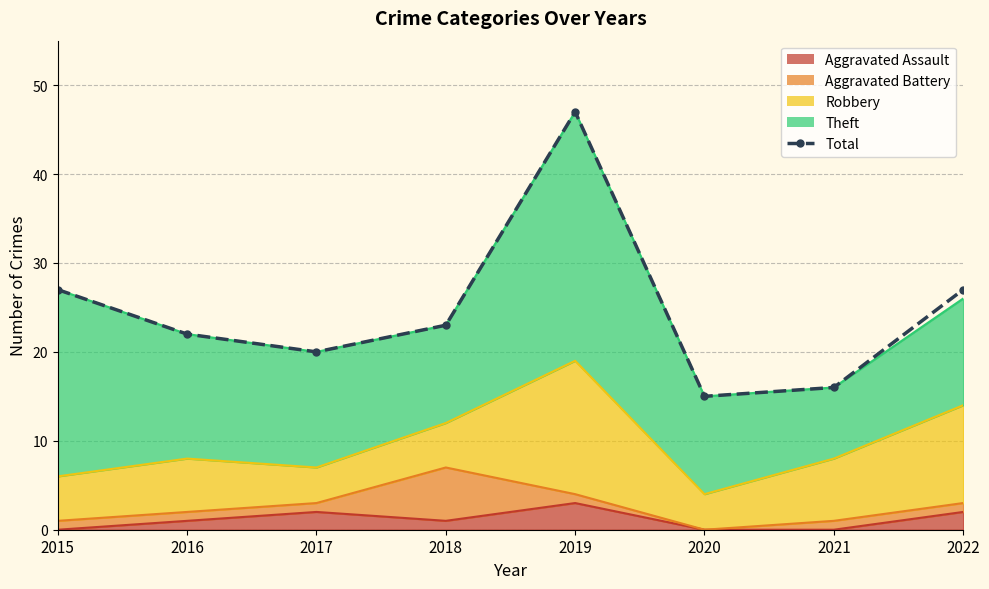

What is the value of the 3rd point from the left?

20